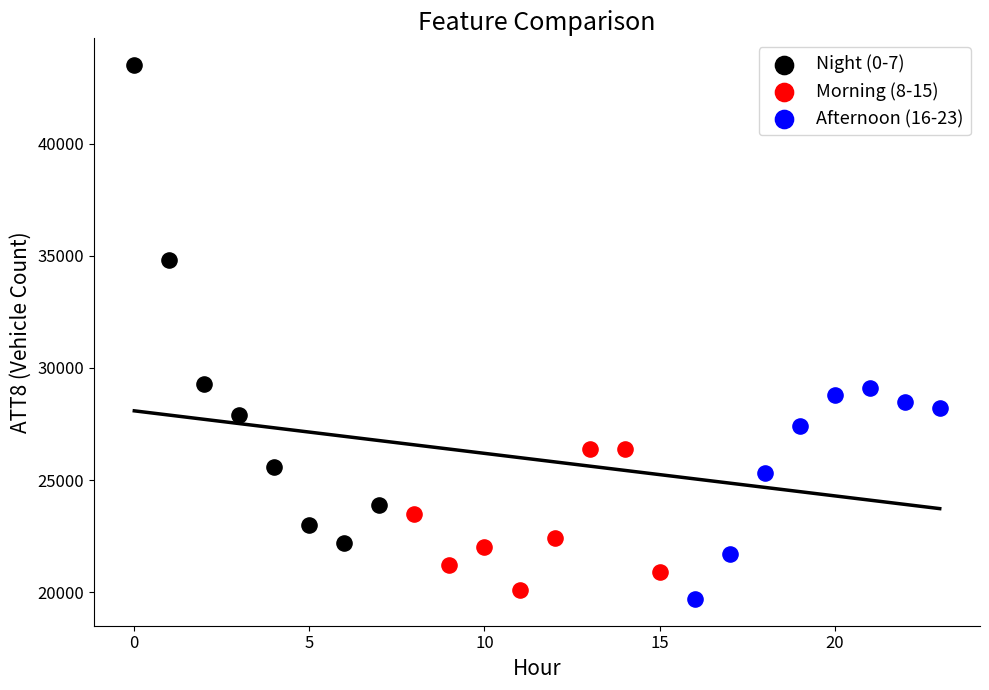

Which series has the largest Y range (max minus min)?

Night (0-7)